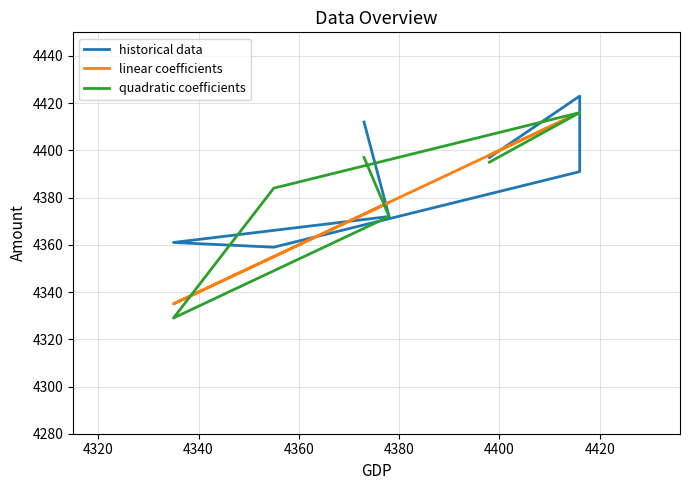

Is the value of quadratic coefficients at 4300 greater than the value of linear coefficients at 4440?

No